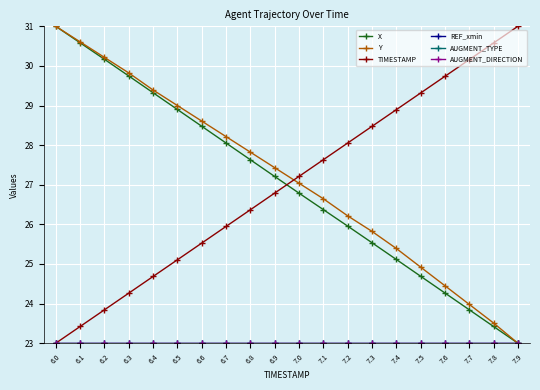

Reading right to left, list all the values displayed in this chart.

X: 7.9=23.0	7.8=23.4	7.7=23.8	7.6=24.3	7.5=24.7	7.4=25.1	7.3=25.5	7.2=26.0	7.1=26.4	7.0=26.8	6.9=27.2	6.8=27.6	6.7=28.1	6.6=28.5	6.5=28.9	6.4=29.3	6.3=29.7	6.2=30.2	6.1=30.6	6.0=31.0
Y: 7.9=23.0	7.8=23.5	7.7=24.0	7.6=24.5	7.5=24.9	7.4=25.4	7.3=25.8	7.2=26.2	7.1=26.6	7.0=27.0	6.9=27.4	6.8=27.8	6.7=28.2	6.6=28.6	6.5=29.0	6.4=29.4	6.3=29.8	6.2=30.2	6.1=30.6	6.0=31.0
TIMESTAMP: 7.9=31.0	7.8=30.6	7.7=30.2	7.6=29.7	7.5=29.3	7.4=28.9	7.3=28.5	7.2=28.1	7.1=27.6	7.0=27.2	6.9=26.8	6.8=26.4	6.7=25.9	6.6=25.5	6.5=25.1	6.4=24.7	6.3=24.3	6.2=23.8	6.1=23.4	6.0=23.0
REF_xmin: 7.9=23.0	7.8=23.0	7.7=23.0	7.6=23.0	7.5=23.0	7.4=23.0	7.3=23.0	7.2=23.0	7.1=23.0	7.0=23.0	6.9=23.0	6.8=23.0	6.7=23.0	6.6=23.0	6.5=23.0	6.4=23.0	6.3=23.0	6.2=23.0	6.1=23.0	6.0=23.0
AUGMENT_TYPE: 7.9=23.0	7.8=23.0	7.7=23.0	7.6=23.0	7.5=23.0	7.4=23.0	7.3=23.0	7.2=23.0	7.1=23.0	7.0=23.0	6.9=23.0	6.8=23.0	6.7=23.0	6.6=23.0	6.5=23.0	6.4=23.0	6.3=23.0	6.2=23.0	6.1=23.0	6.0=23.0
AUGMENT_DIRECTION: 7.9=23.0	7.8=23.0	7.7=23.0	7.6=23.0	7.5=23.0	7.4=23.0	7.3=23.0	7.2=23.0	7.1=23.0	7.0=23.0	6.9=23.0	6.8=23.0	6.7=23.0	6.6=23.0	6.5=23.0	6.4=23.0	6.3=23.0	6.2=23.0	6.1=23.0	6.0=23.0